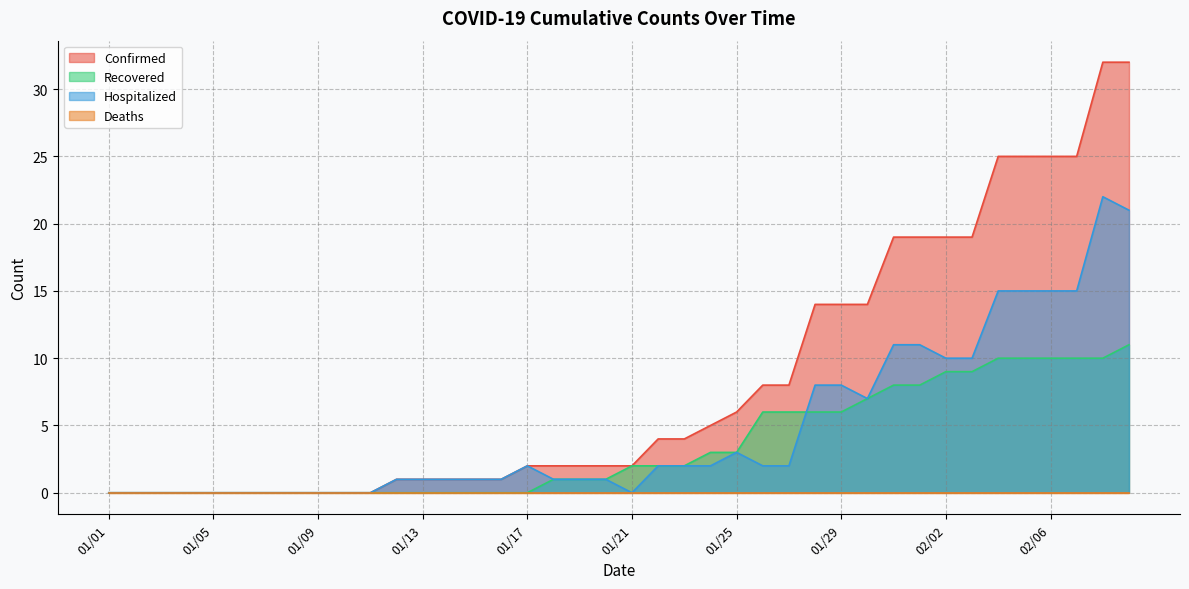

How many categories are shown in the chart?

40